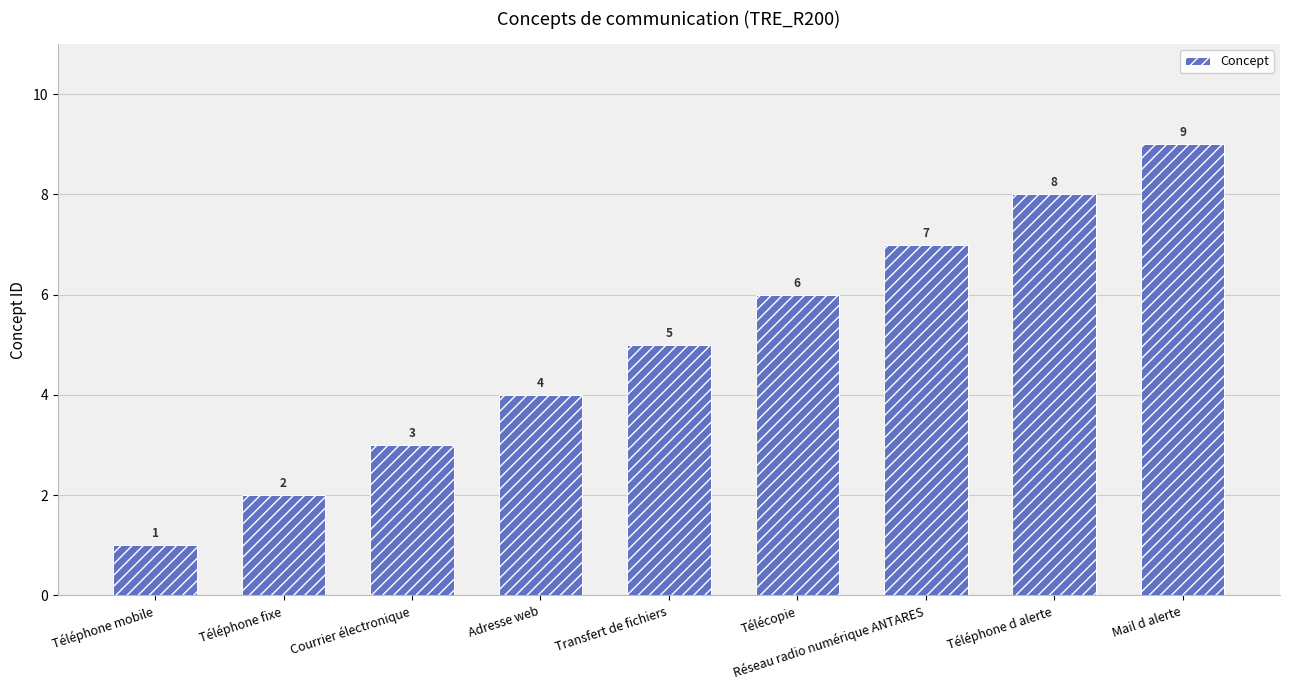

Read the value at Téléphone fixe.

2